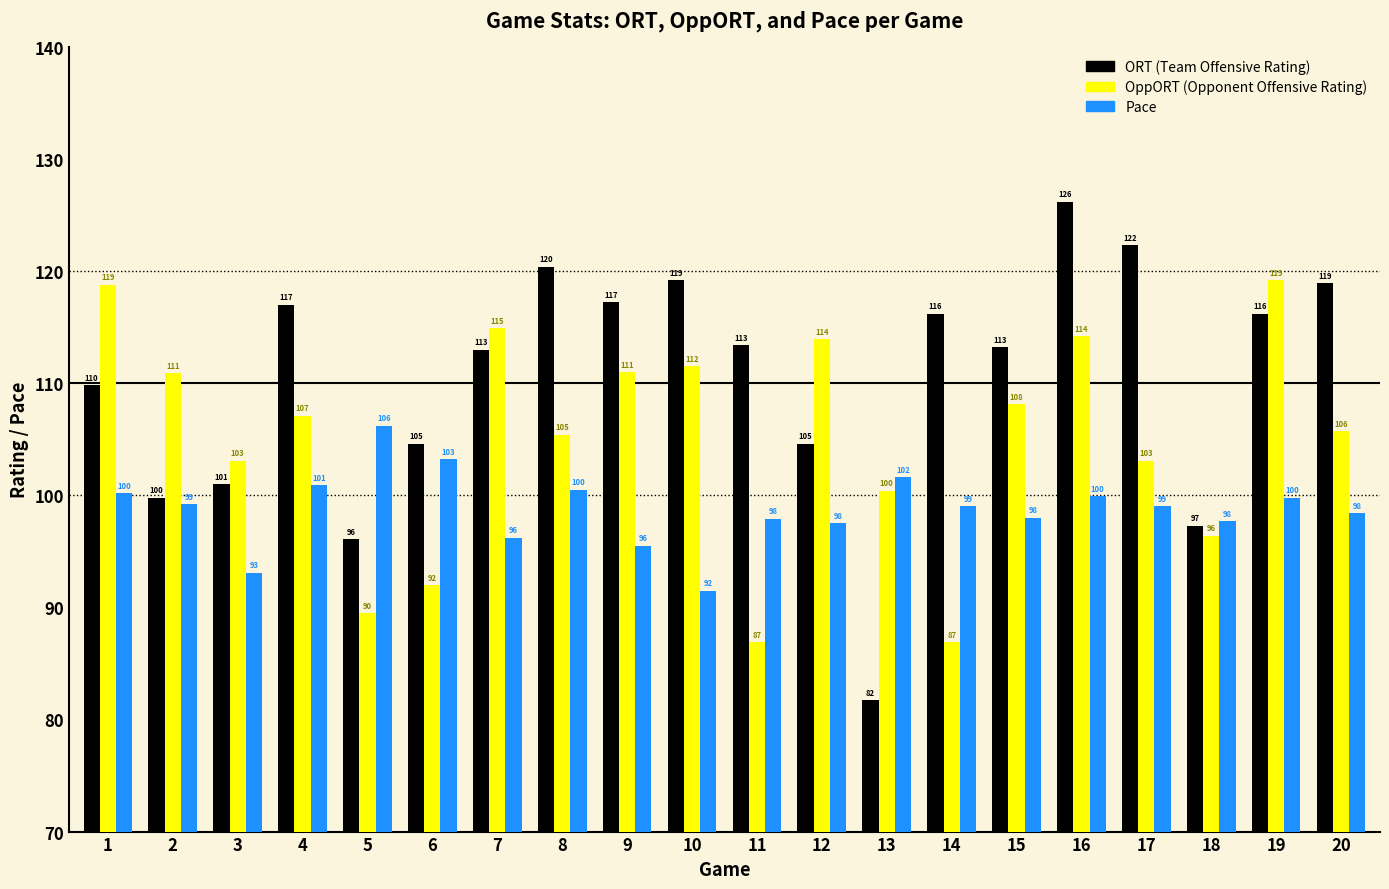

Which category has the highest value across all series?

16